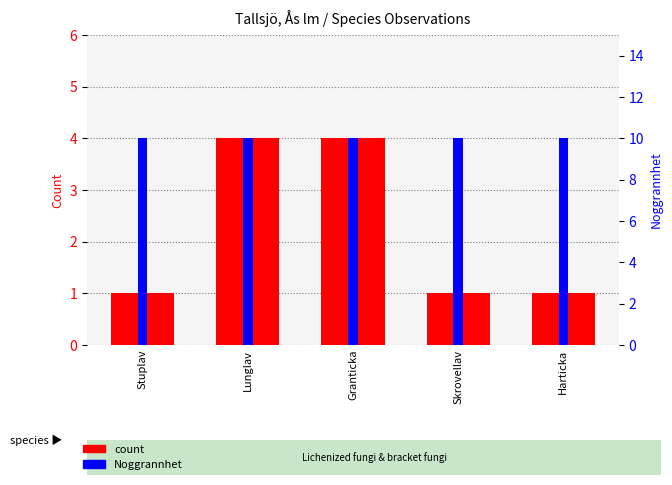

What position from the left is Lunglav?

2